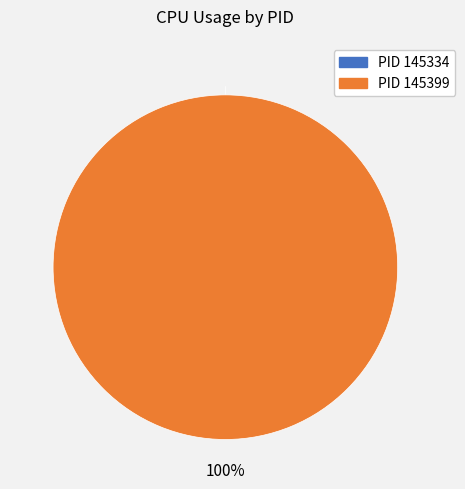

How many segments does this pie chart have?

2